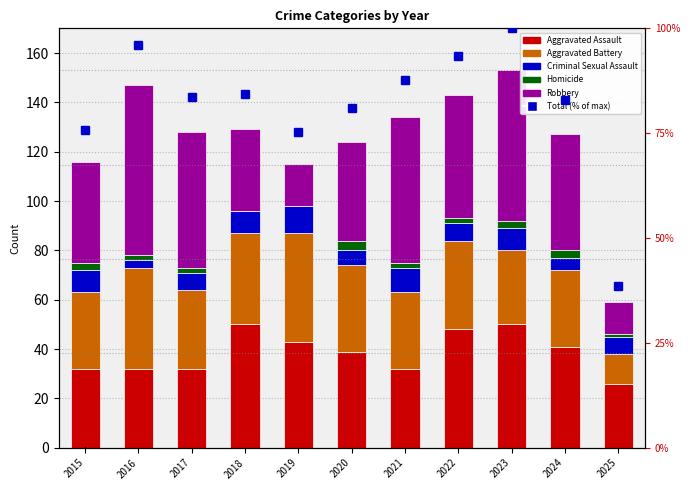

What is the sum of the Total (% of max) values at 2024 and 2020?

164.1